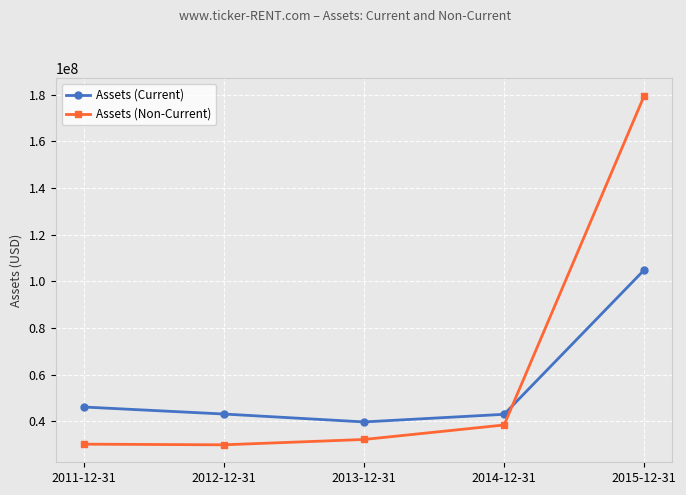

In Assets (Non-Current), how many points are lower than both neighbors (excluding endpoints)?

1